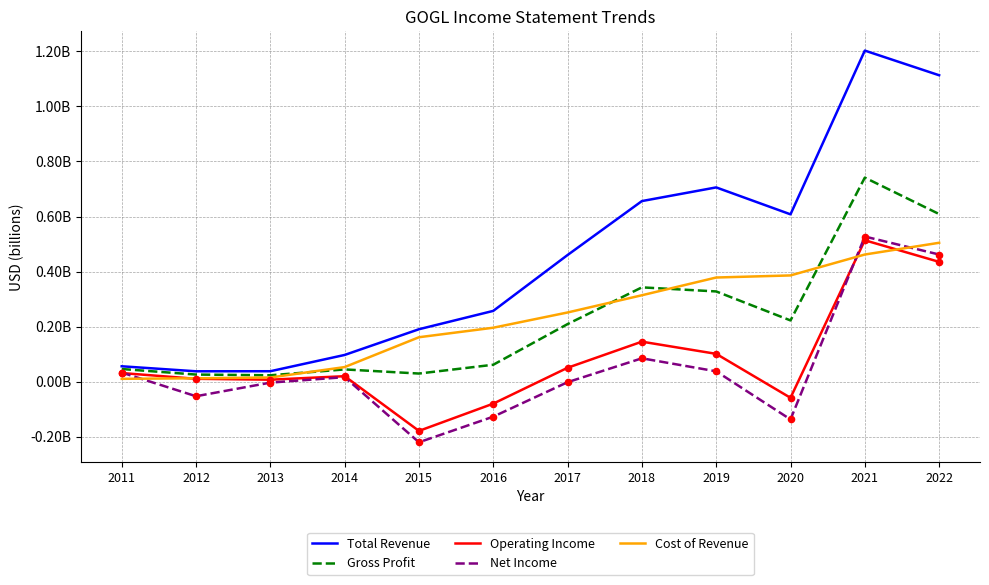

Is the value of Gross Profit at 2014 greater than the value of Operating Income at 2019?

No